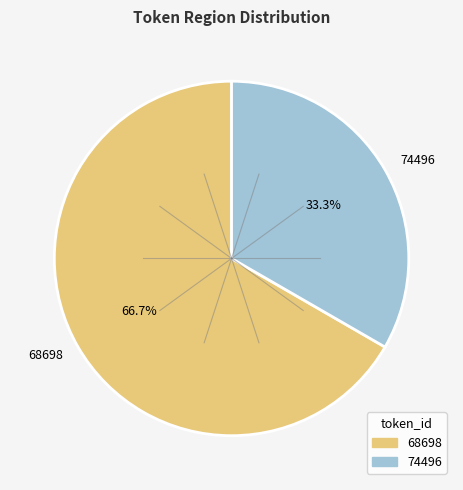

To the nearest percent, what is the difference between the largest and smallest slice percentages?

33%